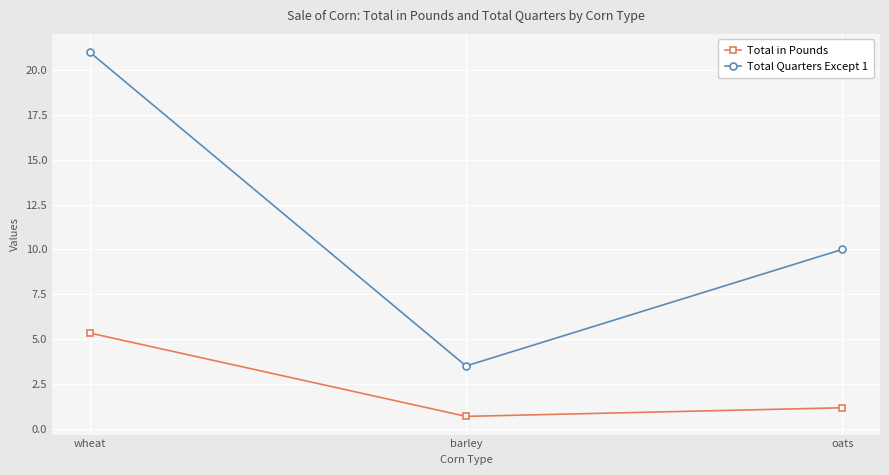

At which category is the sum across all series the highest?

wheat